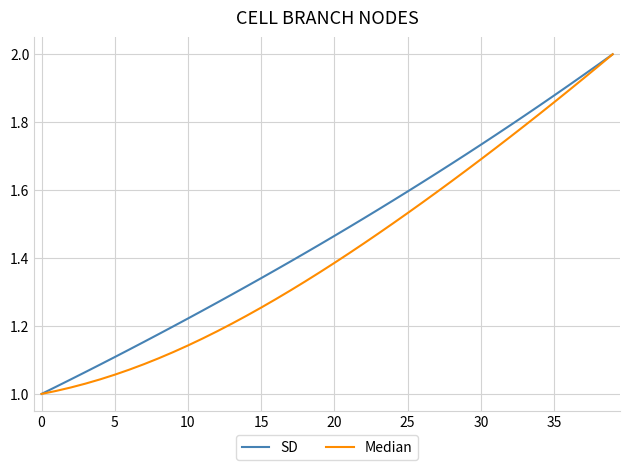

Which series has the largest total across all categories?

SD